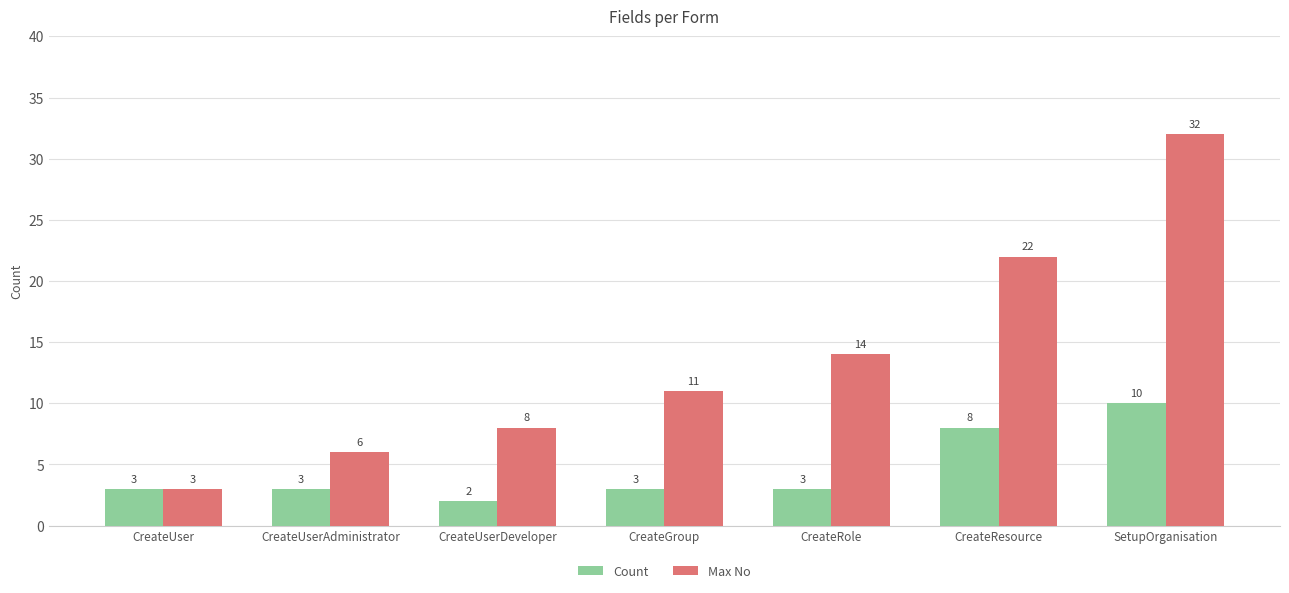

What is the value of the Count bar at the 3rd from the left?

2